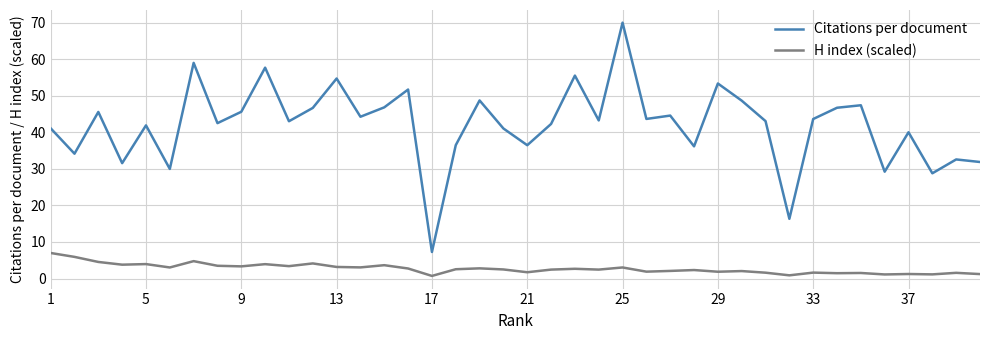

Which series has the largest total across all categories?

Citations per document